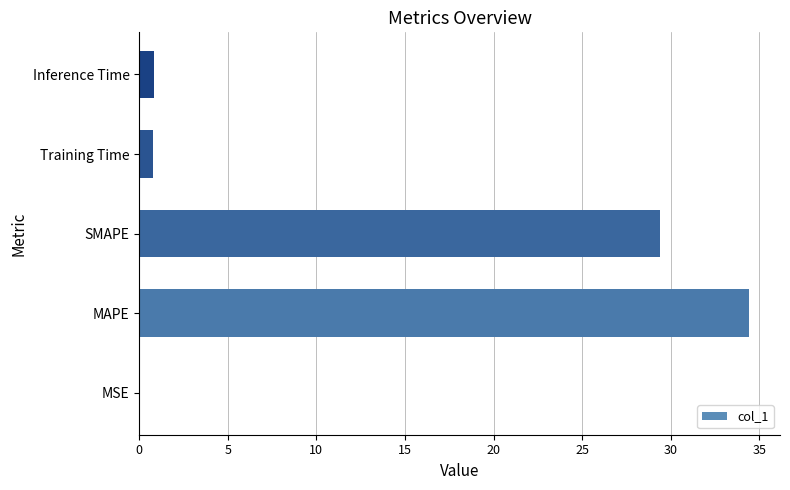

Count the number of categories in the chart.

5